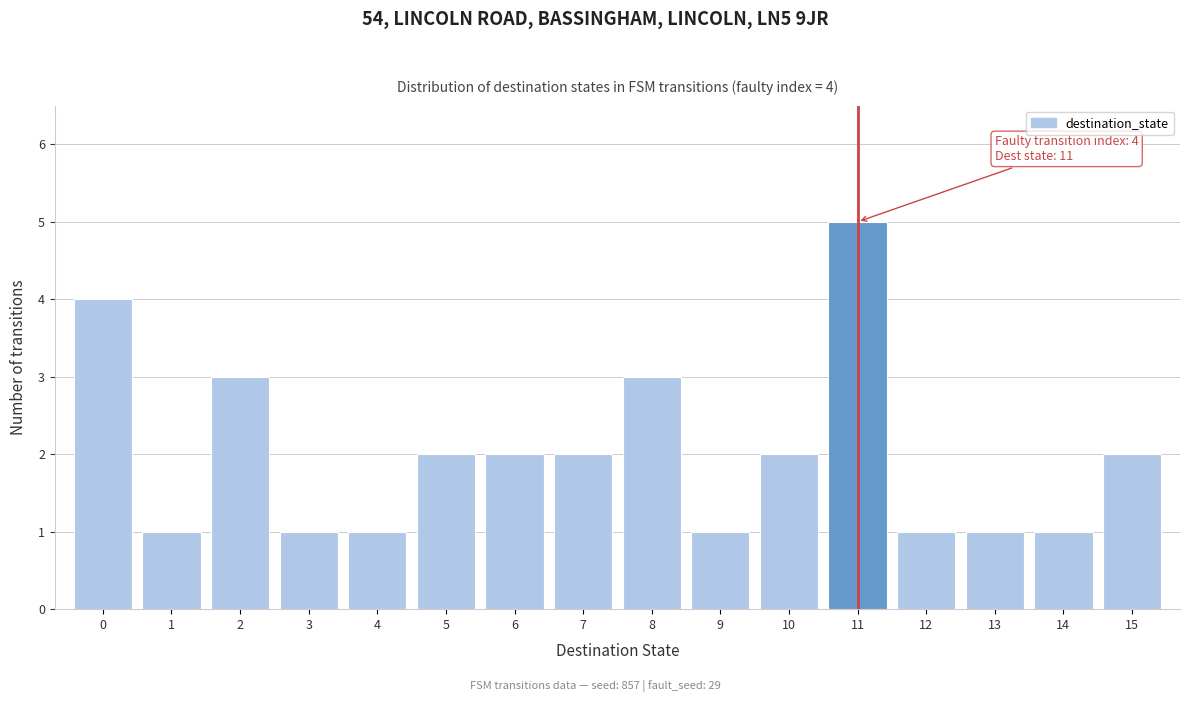

Over which range of the x-axis is the bar tallest?

10.5 to 11.5